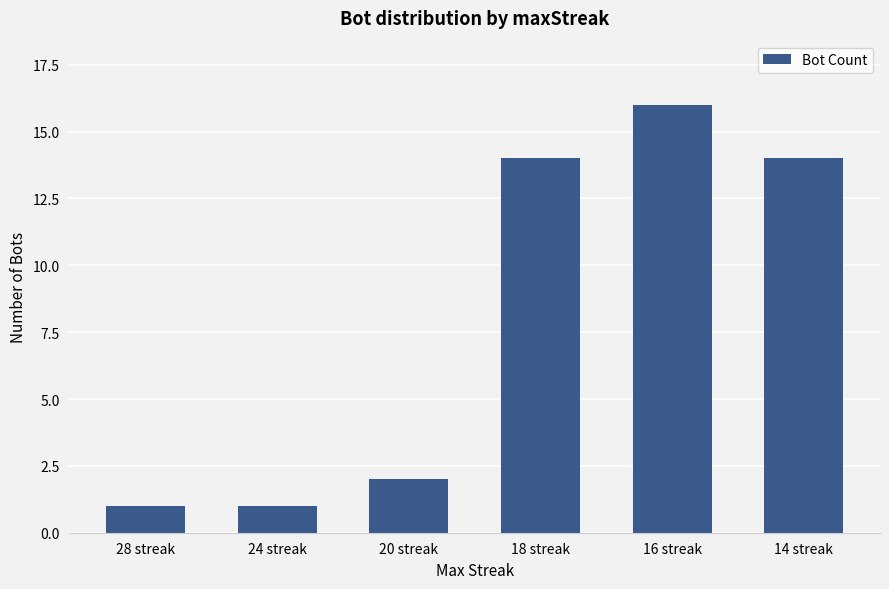

Reading left to right, what are all the values shown in this chart?

1	1	2	14	16	14